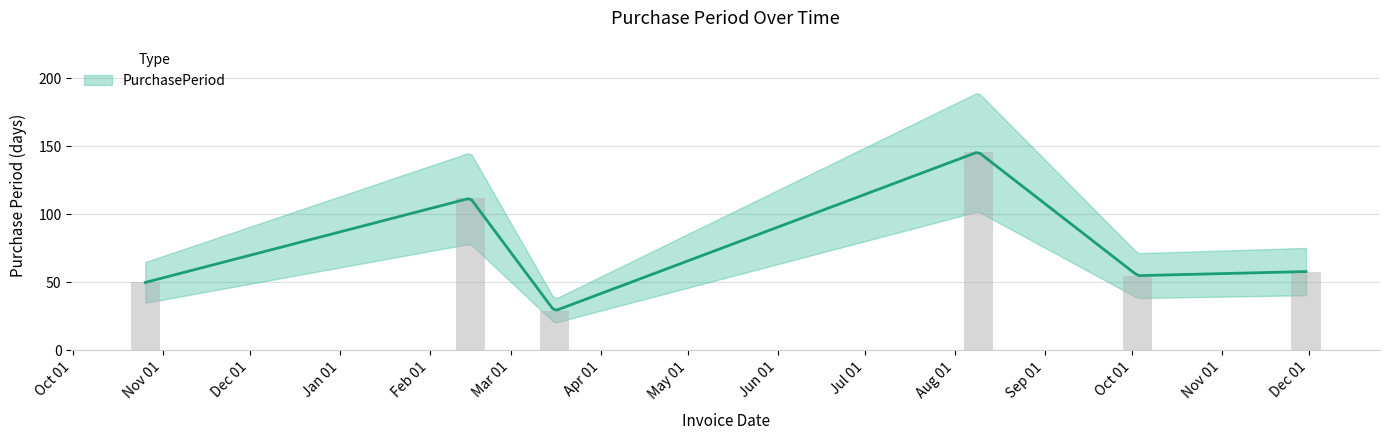

How many data points are less than 58?

3